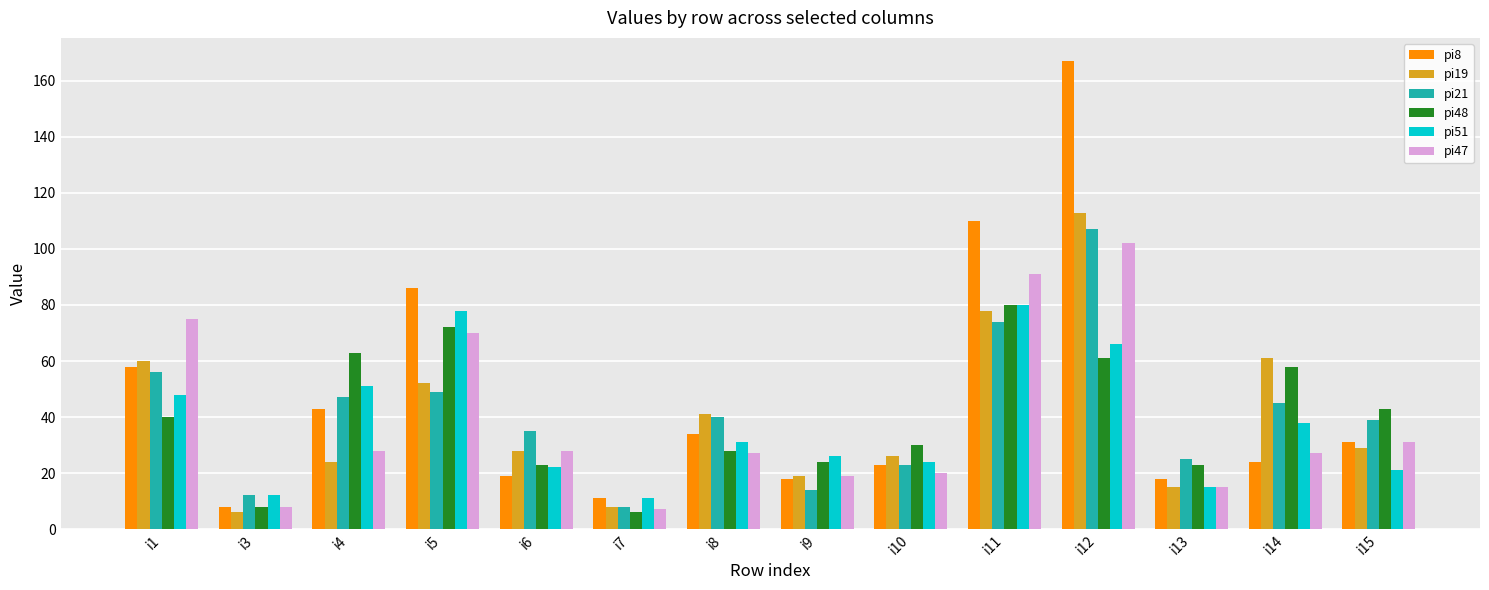

Reading right to left, extract all data points from this chart.

pi8: i15=31	i14=24	i13=18	i12=167	i11=110	i10=23	i9=18	i8=34	i7=11	i6=19	i5=86	i4=43	i3=8	i1=58
pi19: i15=29	i14=61	i13=15	i12=113	i11=78	i10=26	i9=19	i8=41	i7=8	i6=28	i5=52	i4=24	i3=6	i1=60
pi21: i15=39	i14=45	i13=25	i12=107	i11=74	i10=23	i9=14	i8=40	i7=8	i6=35	i5=49	i4=47	i3=12	i1=56
pi48: i15=43	i14=58	i13=23	i12=61	i11=80	i10=30	i9=24	i8=28	i7=6	i6=23	i5=72	i4=63	i3=8	i1=40
pi51: i15=21	i14=38	i13=15	i12=66	i11=80	i10=24	i9=26	i8=31	i7=11	i6=22	i5=78	i4=51	i3=12	i1=48
pi47: i15=31	i14=27	i13=15	i12=102	i11=91	i10=20	i9=19	i8=27	i7=7	i6=28	i5=70	i4=28	i3=8	i1=75